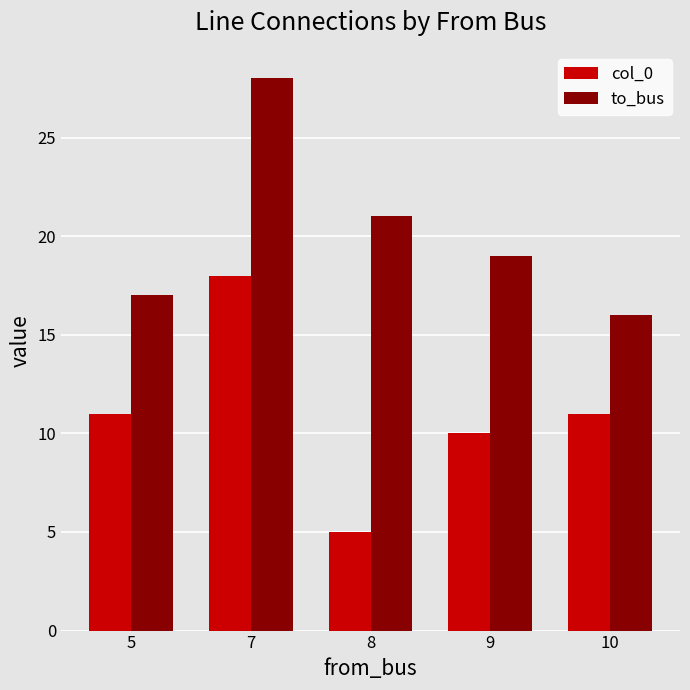

How many bars are there in total?

10